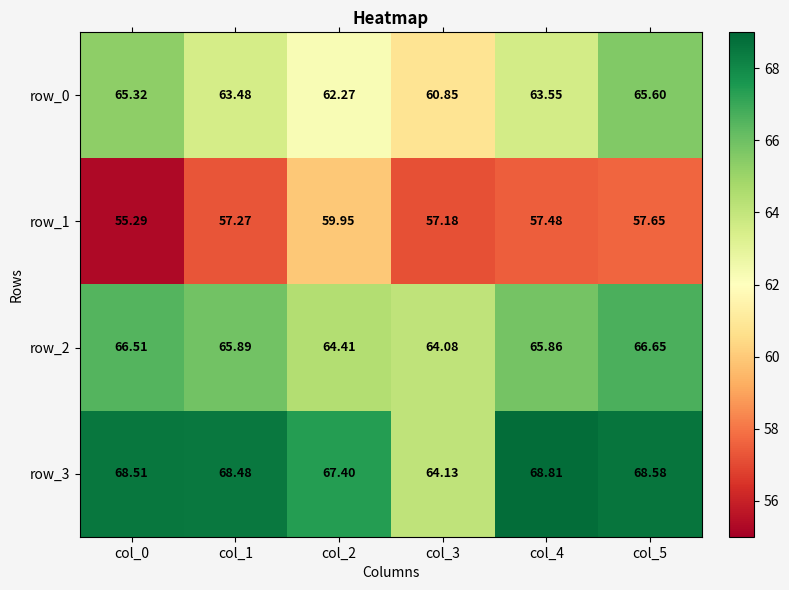

What is the maximum value shown in the chart?

68.8